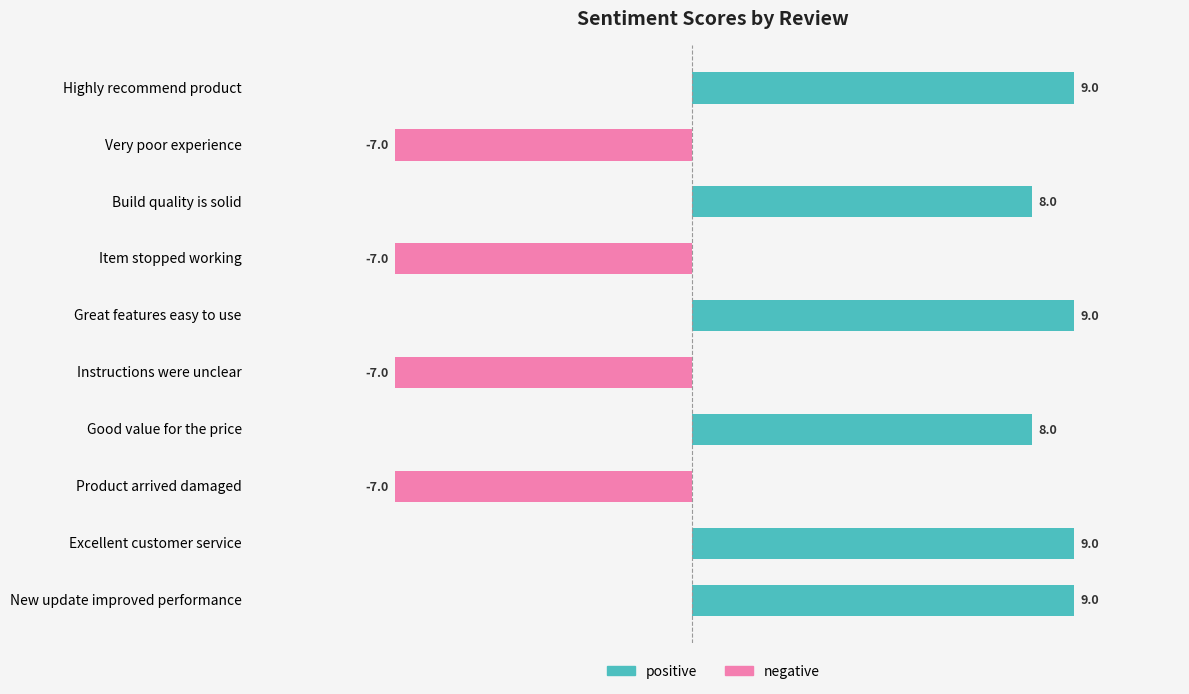

Are the bars grouped side by side (vs. stacked)?

No